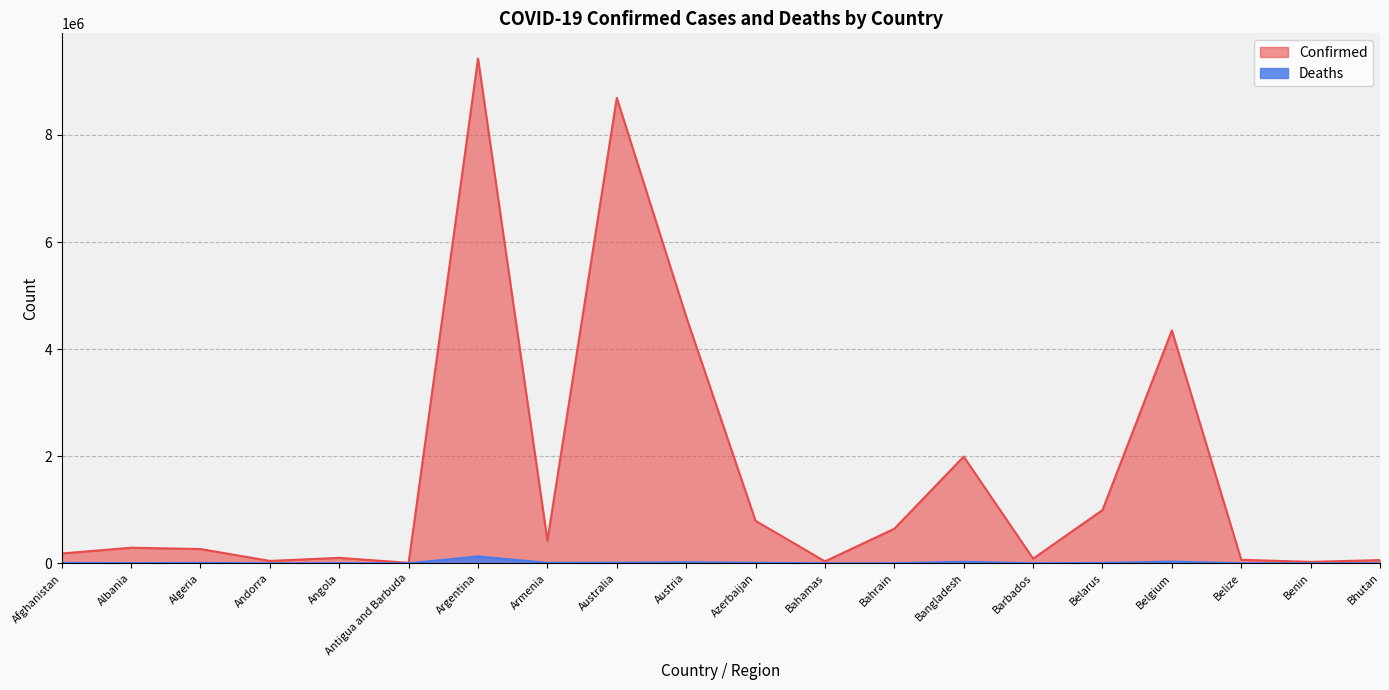

List the labels in order of Confirmed value, smallest first.

Antigua and Barbuda, Benin, Bahamas, Andorra, Bhutan, Belize, Barbados, Angola, Afghanistan, Algeria, Albania, Armenia, Bahrain, Azerbaijan, Belarus, Bangladesh, Belgium, Austria, Australia, Argentina